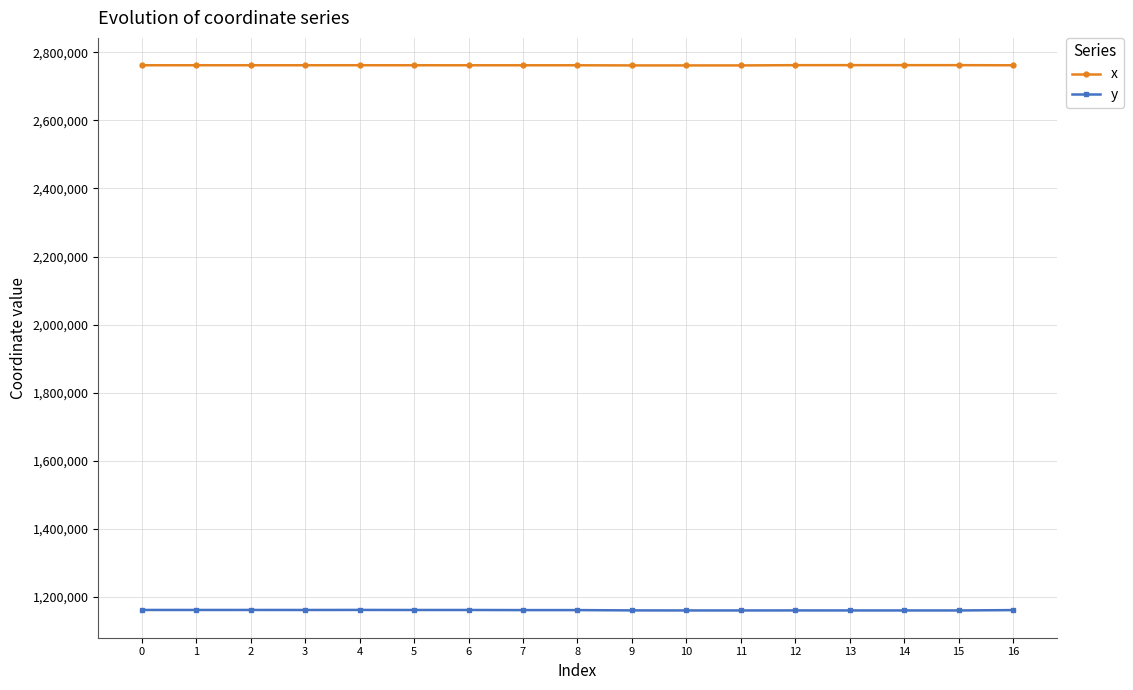

Rank the series by their maximum value, from highest to lowest.

x, y